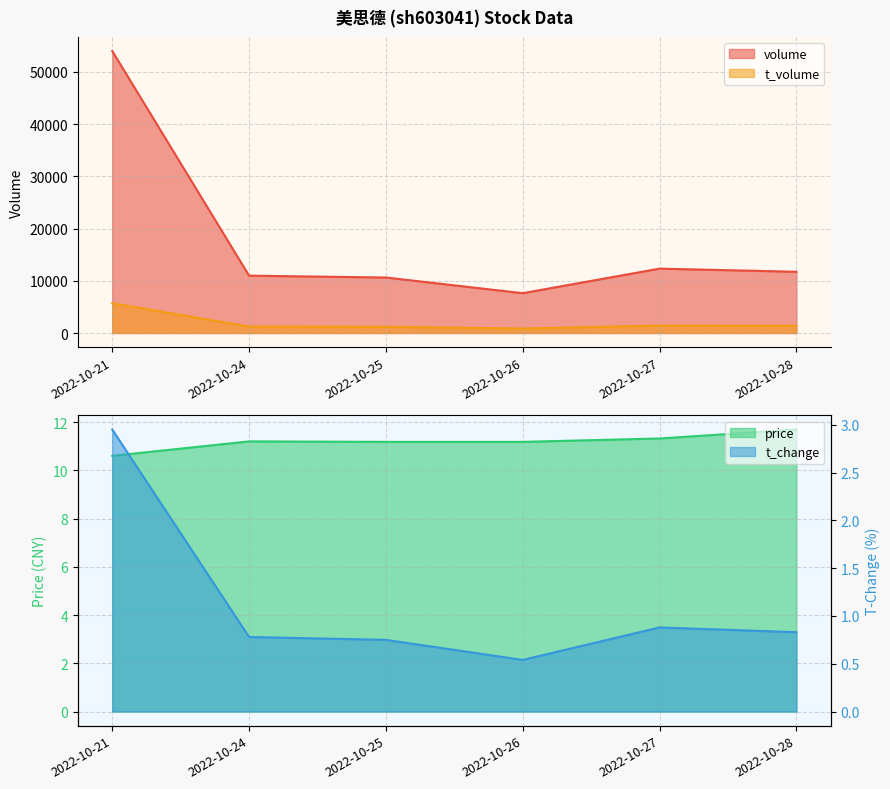

At how many categories does at least one series exceed 11061?

3